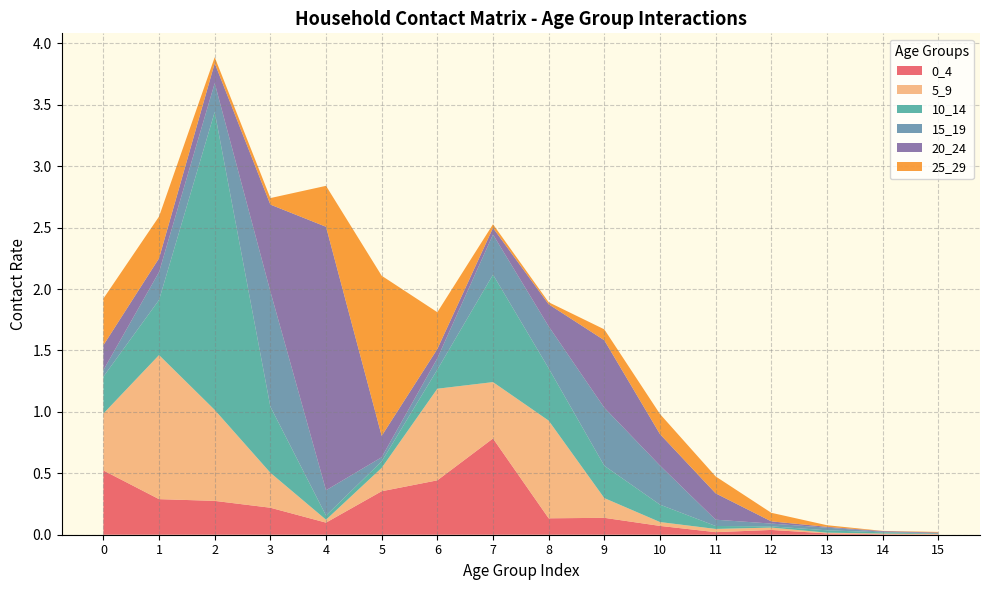

Reading left to right, list all the values displayed in this chart.

0_4: 0=0.5	1=0.3	2=0.3	3=0.2	4=0.1	5=0.4	6=0.4	7=0.8	8=0.1	9=0.1	10=0.1	11=0.0	12=0.0	13=0.0	14=0.0	15=0.0
5_9: 0=0.5	1=1.2	2=0.7	3=0.3	4=0.0	5=0.2	6=0.7	7=0.5	8=0.8	9=0.2	10=0.0	11=0.0	12=0.0	13=0.0	14=0.0	15=0.0
10_14: 0=0.3	1=0.4	2=2.4	3=0.5	4=0.0	5=0.1	6=0.2	7=0.9	8=0.4	9=0.3	10=0.1	11=0.0	12=0.0	13=0.0	14=0.0	15=0.0
15_19: 0=0.1	1=0.2	2=0.2	3=0.9	4=0.2	5=0.0	6=0.1	7=0.3	8=0.3	9=0.5	10=0.3	11=0.1	12=0.0	13=0.0	14=0.0	15=0.0
20_24: 0=0.2	1=0.1	2=0.2	3=0.7	4=2.1	5=0.2	6=0.1	7=0.1	8=0.2	9=0.5	10=0.3	11=0.2	12=0.0	13=0.0	14=0.0	15=0.0
25_29: 0=0.4	1=0.3	2=0.0	3=0.1	4=0.3	5=1.3	6=0.3	7=0.0	8=0.0	9=0.1	10=0.2	11=0.1	12=0.1	13=0.0	14=0.0	15=0.0